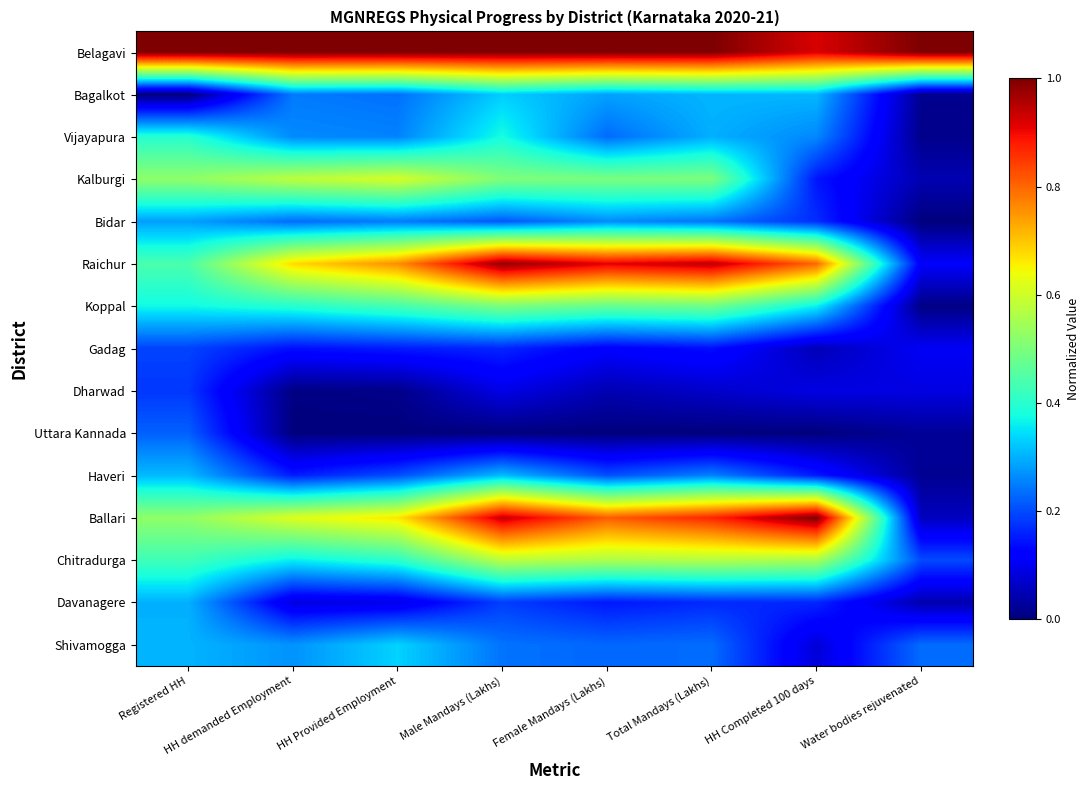

How many series are shown in this chart?

15